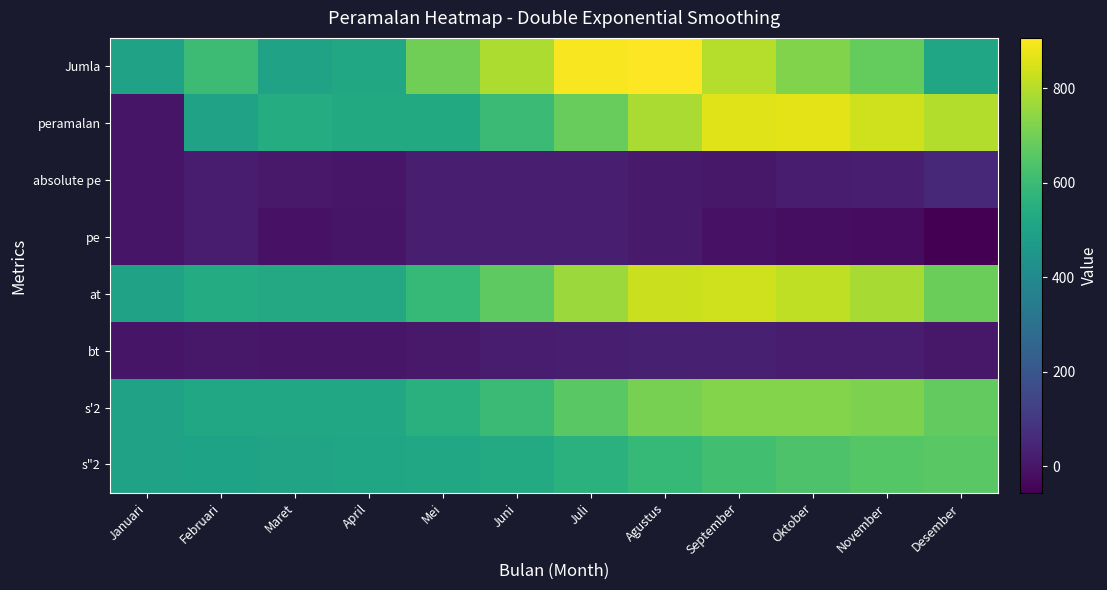

Which series has the widest spread of values?

peramalan